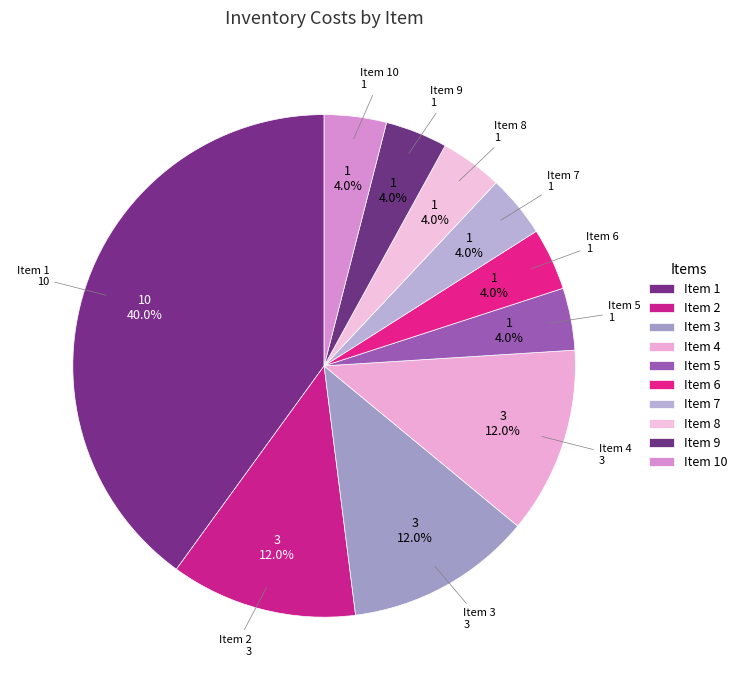

Is Item 10 the majority of the pie?

No